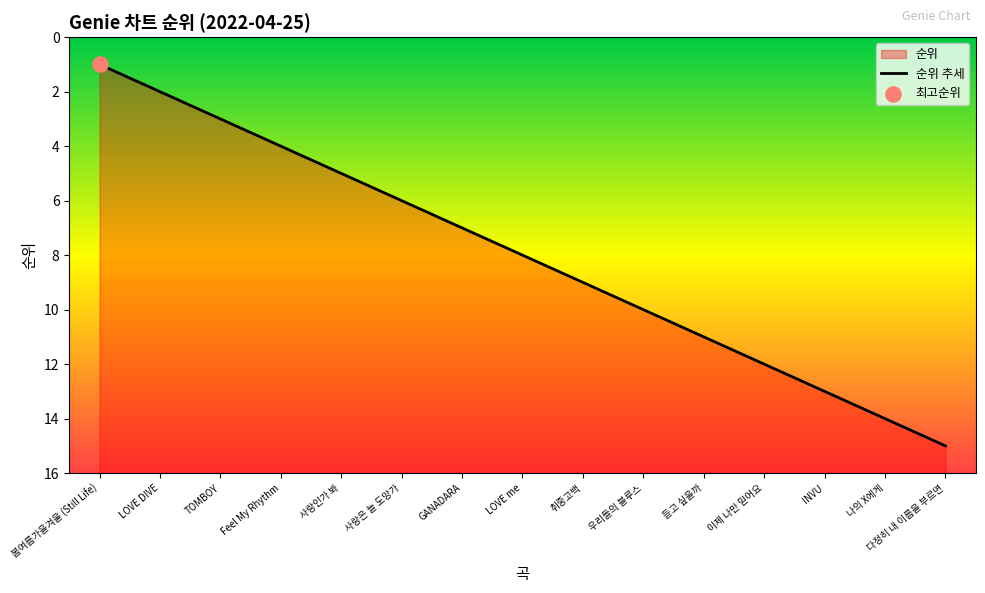

What is the change in value from 취중고백 to INVU?

+4